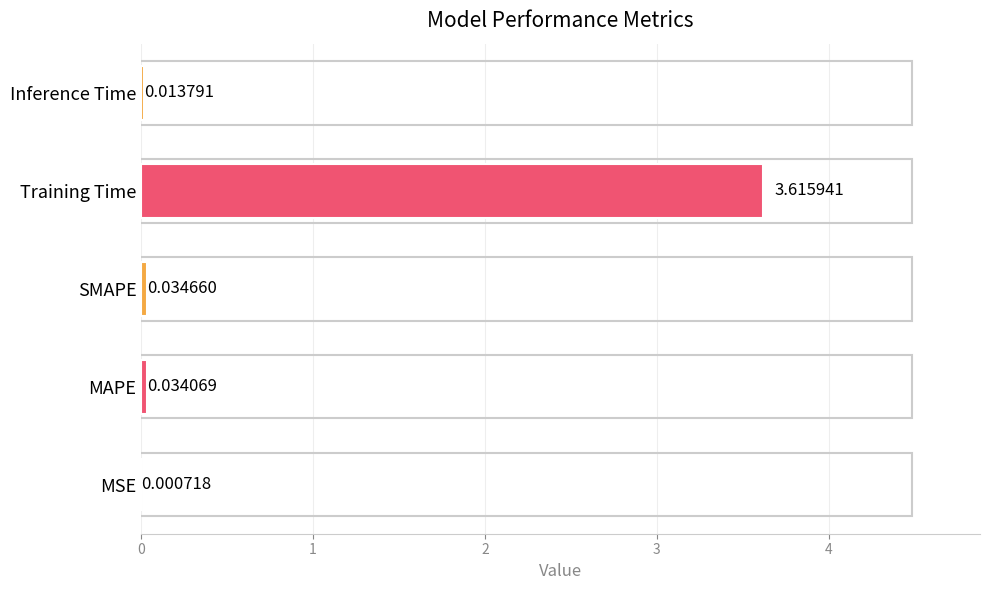

What is the change in value from MSE to Training Time?

+3.6